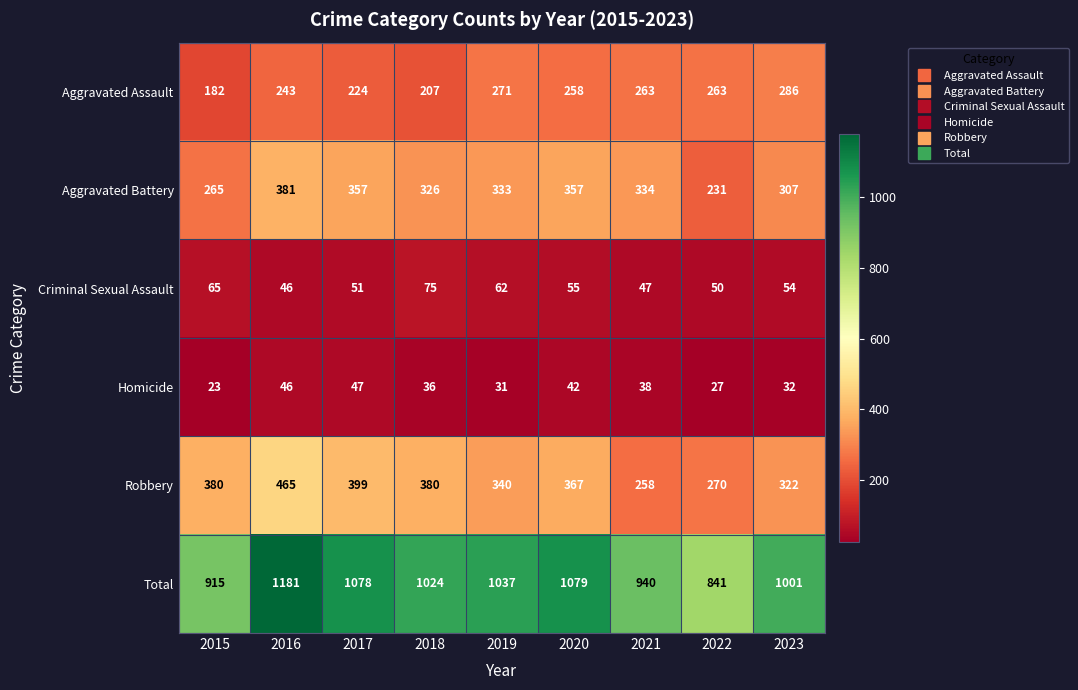

At which category is the sum across all series the highest?

2016